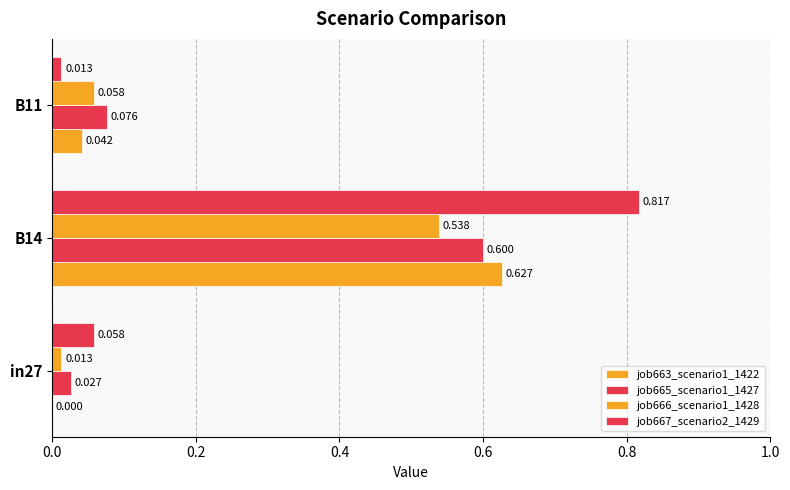

How many series are shown in this chart?

4